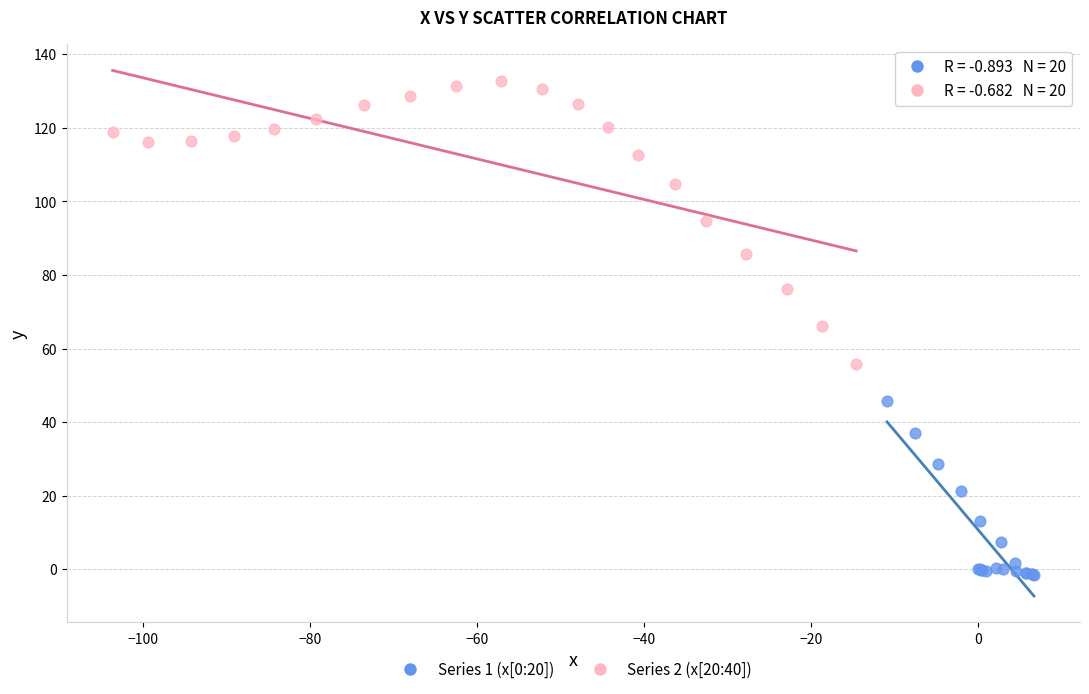

Which series contains the highest Y value?

Series 2 (x[20:40])